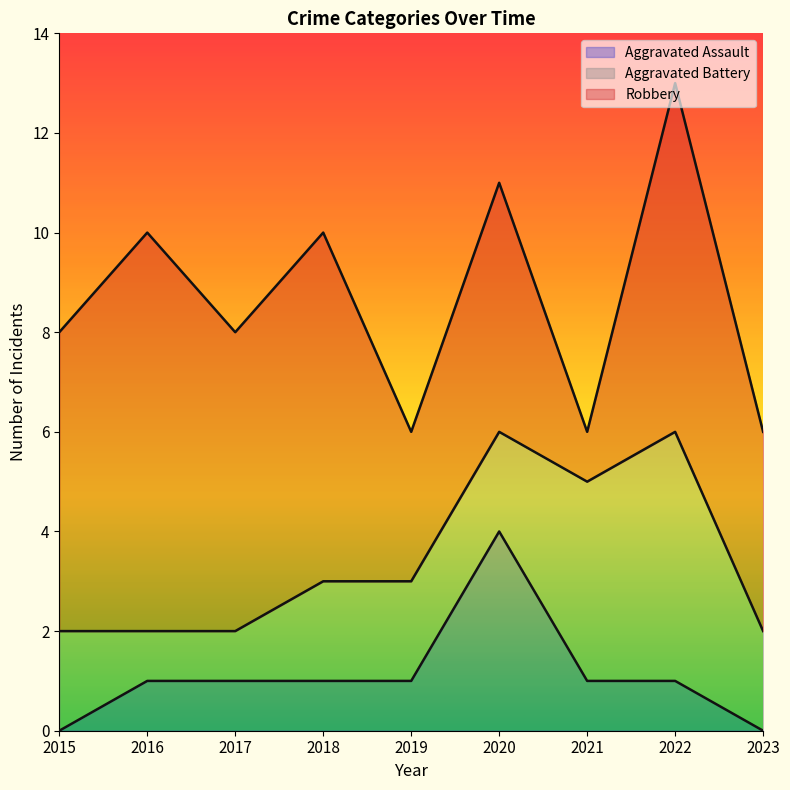

What is the total value across all series at 2017?

8